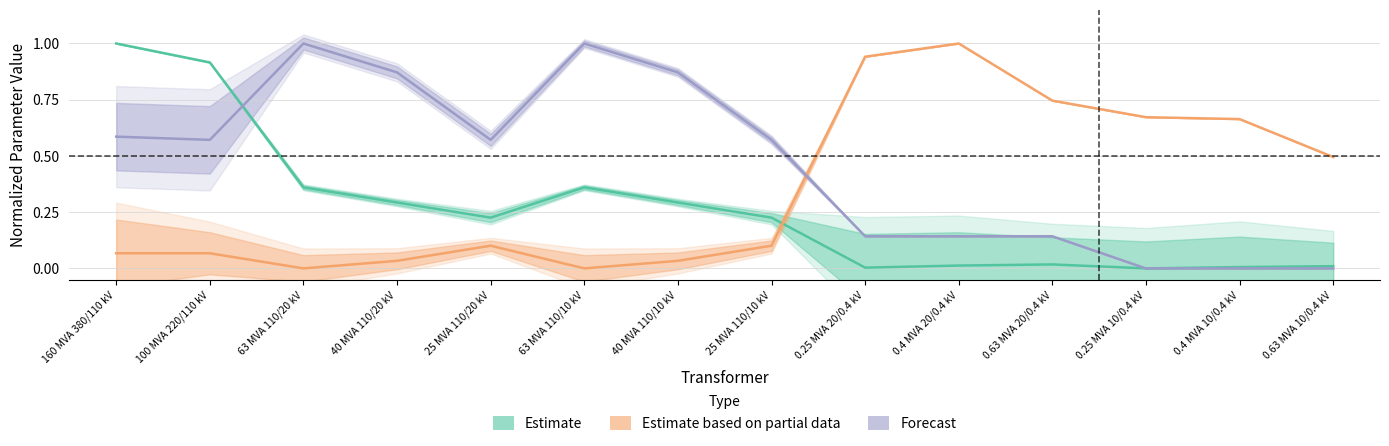

Reading right to left, list all the values displayed in this chart.

Estimate: 0.63 MVA 10/0.4 kV=0.0	0.4 MVA 10/0.4 kV=0.0	0.25 MVA 10/0.4 kV=0.0	0.63 MVA 20/0.4 kV=0.0	0.4 MVA 20/0.4 kV=0.0	0.25 MVA 20/0.4 kV=0.0	25 MVA 110/10 kV=0.2	40 MVA 110/10 kV=0.3	63 MVA 110/10 kV=0.4	25 MVA 110/20 kV=0.2	40 MVA 110/20 kV=0.3	63 MVA 110/20 kV=0.4	100 MVA 220/110 kV=0.9	160 MVA 380/110 kV=1.0
Estimate (partial data): 0.63 MVA 10/0.4 kV=0.5	0.4 MVA 10/0.4 kV=0.7	0.25 MVA 10/0.4 kV=0.7	0.63 MVA 20/0.4 kV=0.7	0.4 MVA 20/0.4 kV=1.0	0.25 MVA 20/0.4 kV=0.9	25 MVA 110/10 kV=0.1	40 MVA 110/10 kV=0.0	63 MVA 110/10 kV=0.0	25 MVA 110/20 kV=0.1	40 MVA 110/20 kV=0.0	63 MVA 110/20 kV=0.0	100 MVA 220/110 kV=0.1	160 MVA 380/110 kV=0.1
Forecast: 0.63 MVA 10/0.4 kV=0.0	0.4 MVA 10/0.4 kV=0.0	0.25 MVA 10/0.4 kV=0.0	0.63 MVA 20/0.4 kV=0.1	0.4 MVA 20/0.4 kV=0.1	0.25 MVA 20/0.4 kV=0.1	25 MVA 110/10 kV=0.6	40 MVA 110/10 kV=0.9	63 MVA 110/10 kV=1.0	25 MVA 110/20 kV=0.6	40 MVA 110/20 kV=0.9	63 MVA 110/20 kV=1.0	100 MVA 220/110 kV=0.6	160 MVA 380/110 kV=0.6